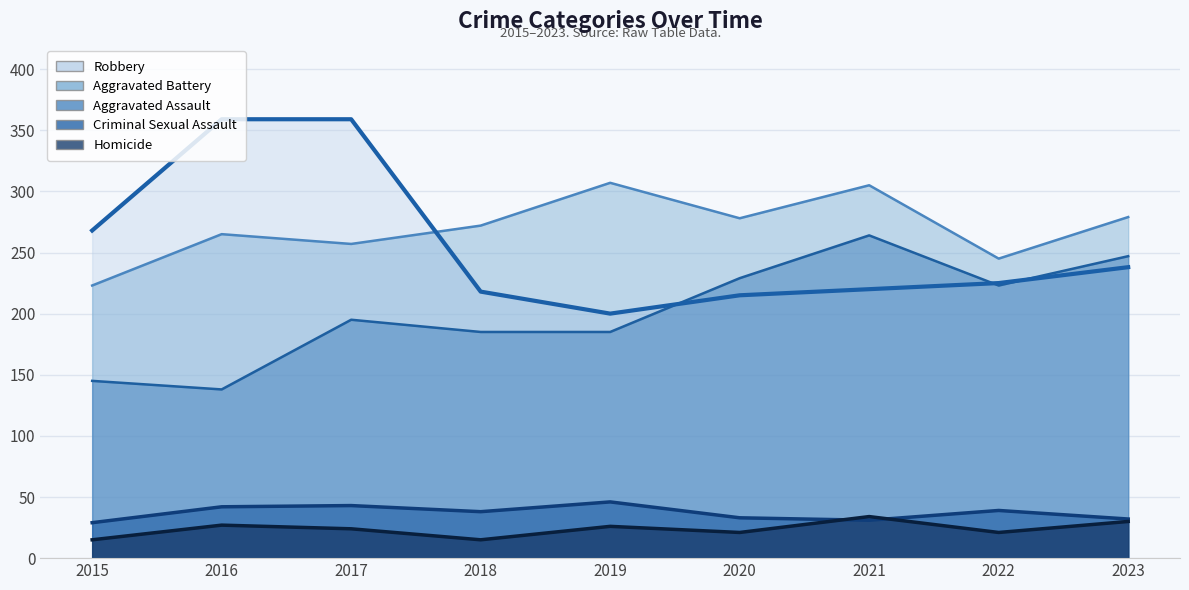

What is the value of the Homicide point at the 9th from the left?

30